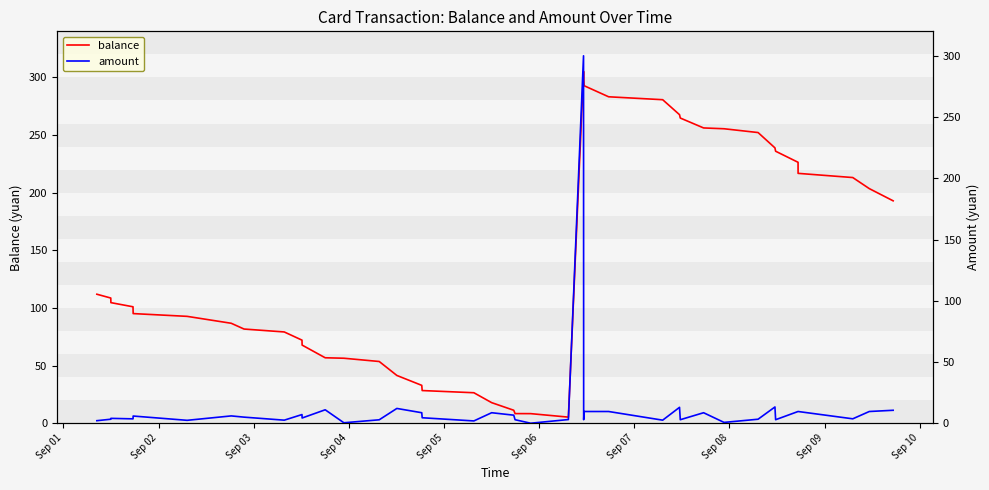

True or false: amount and balance cross at least once.

False